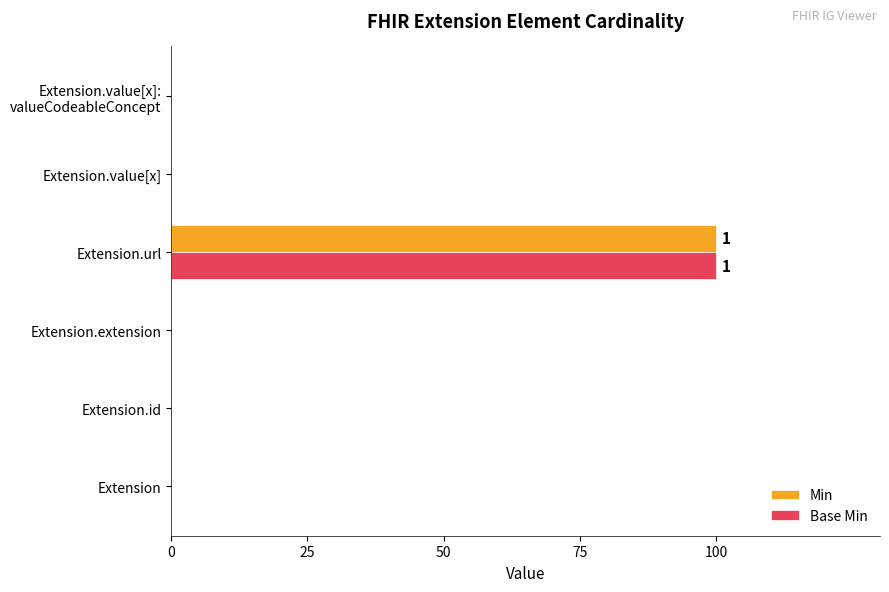

At which category is the sum across all series the highest?

Extension.url